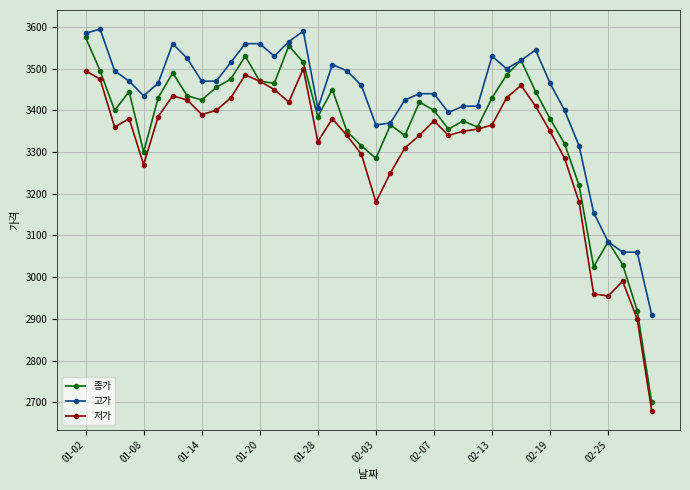

Which series has the largest total across all categories?

고가